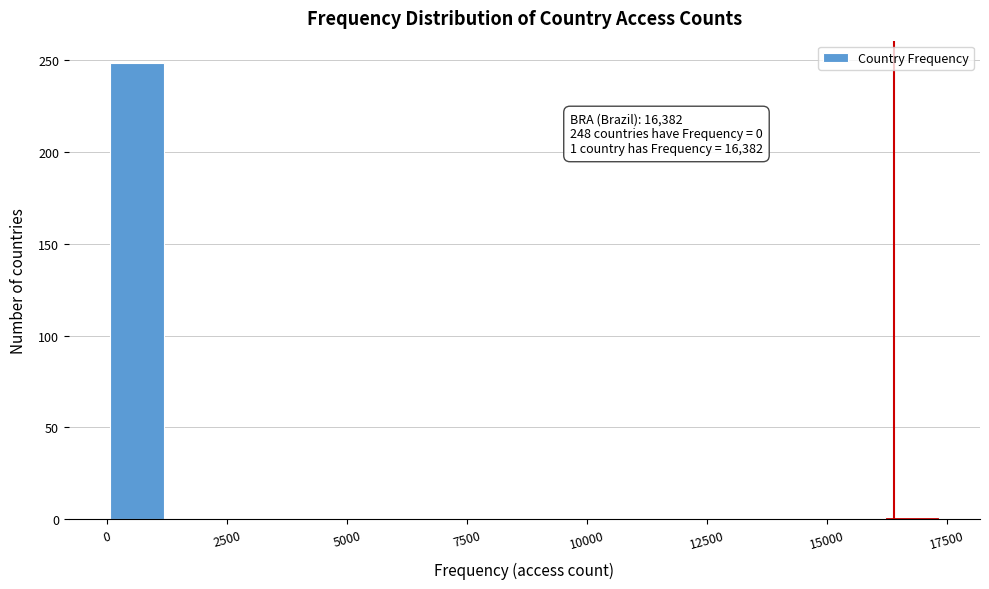

Read against the x-axis, roughly where is the centre of the tallest bar?

500